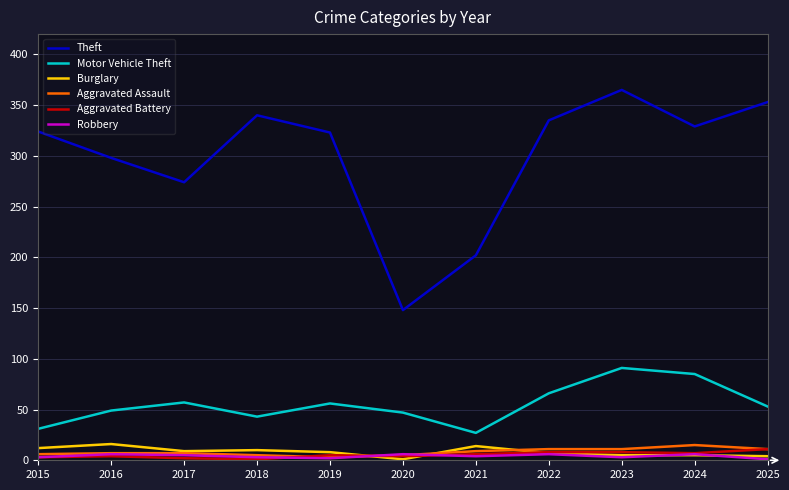

What is the highest value of the Theft series?

365